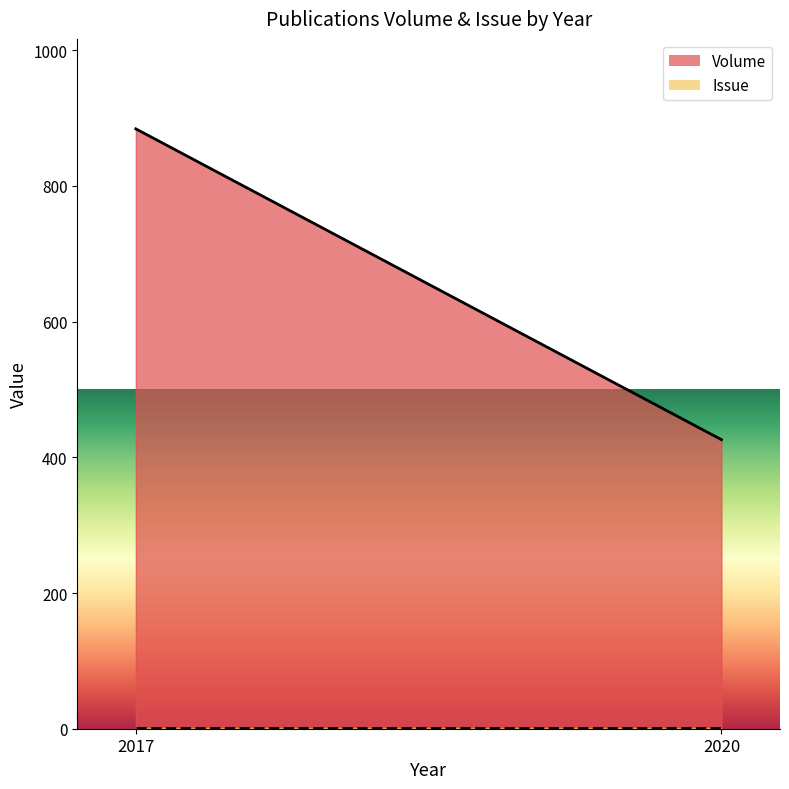

At which category does the chart reach its minimum across all series?

2017